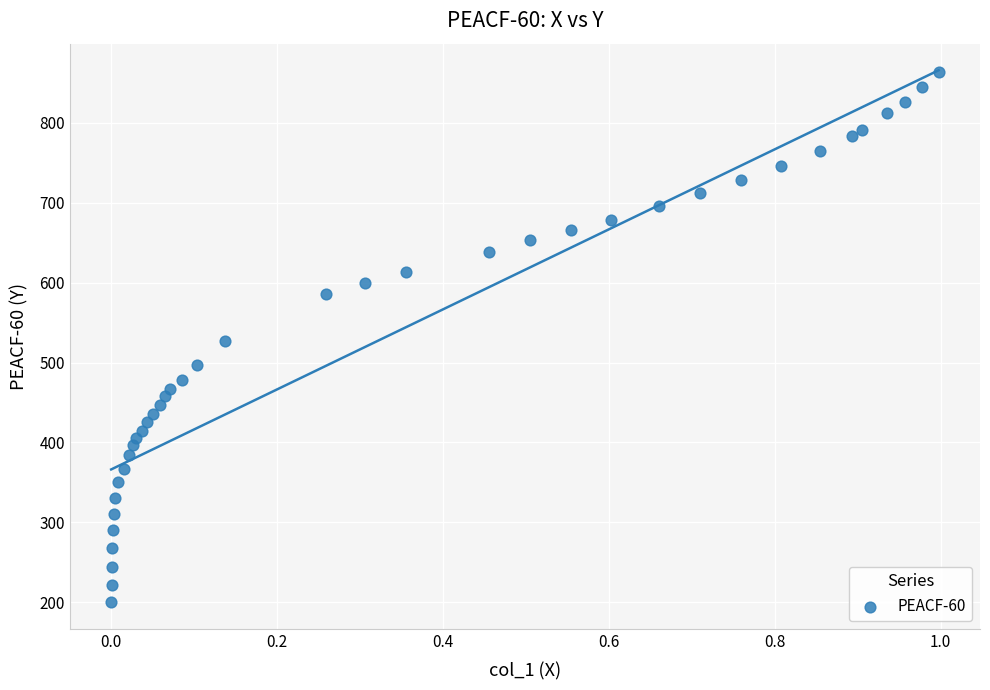

What is the range of Y values (max minus min)?

664.0